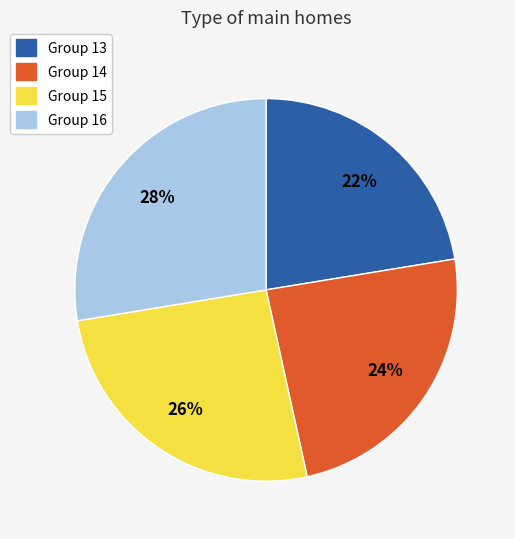

Does any single category account for the majority?

No